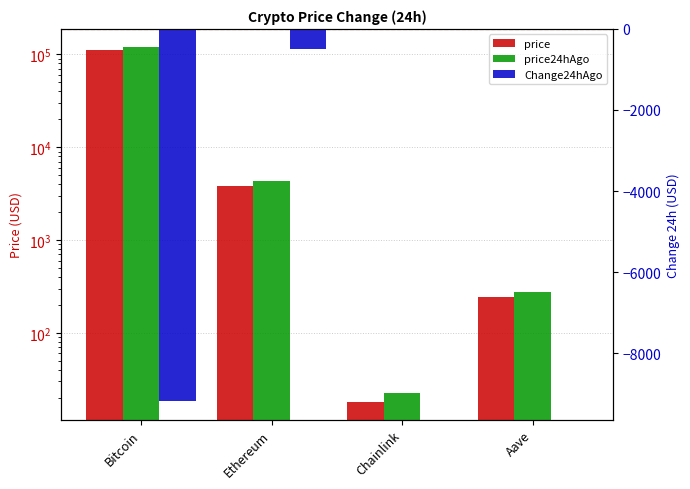

What is the difference between the second highest and second lowest values in the Change24hAgo series?

459.6